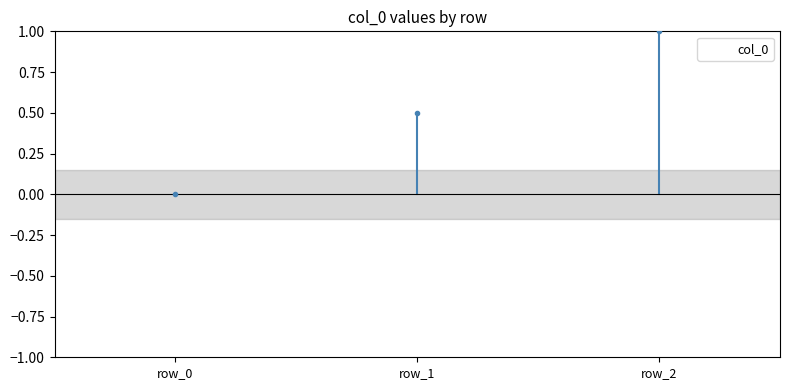

List the labels in order of value, largest first.

row_2, row_1, row_0